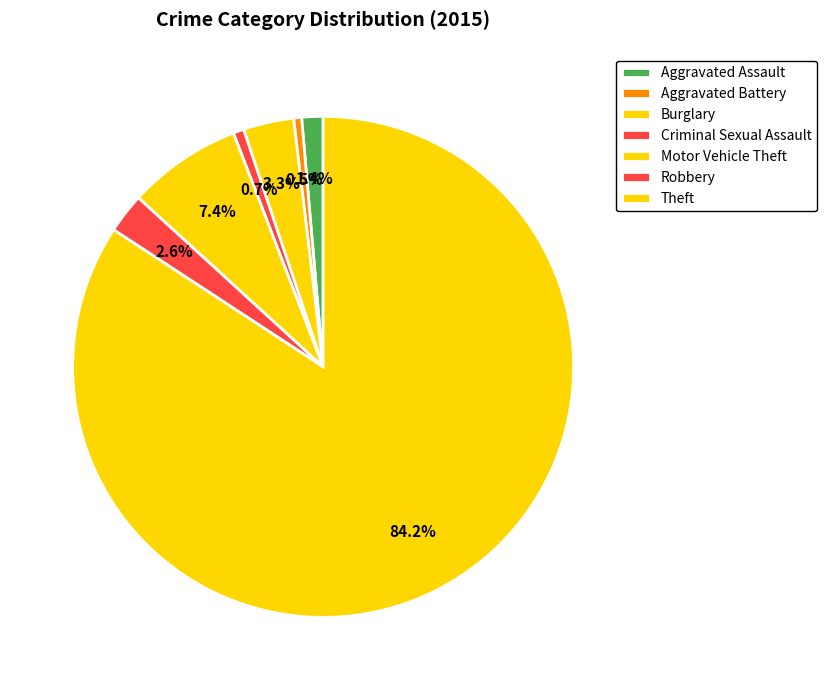

Does Aggravated Battery account for over 50% of the chart?

No